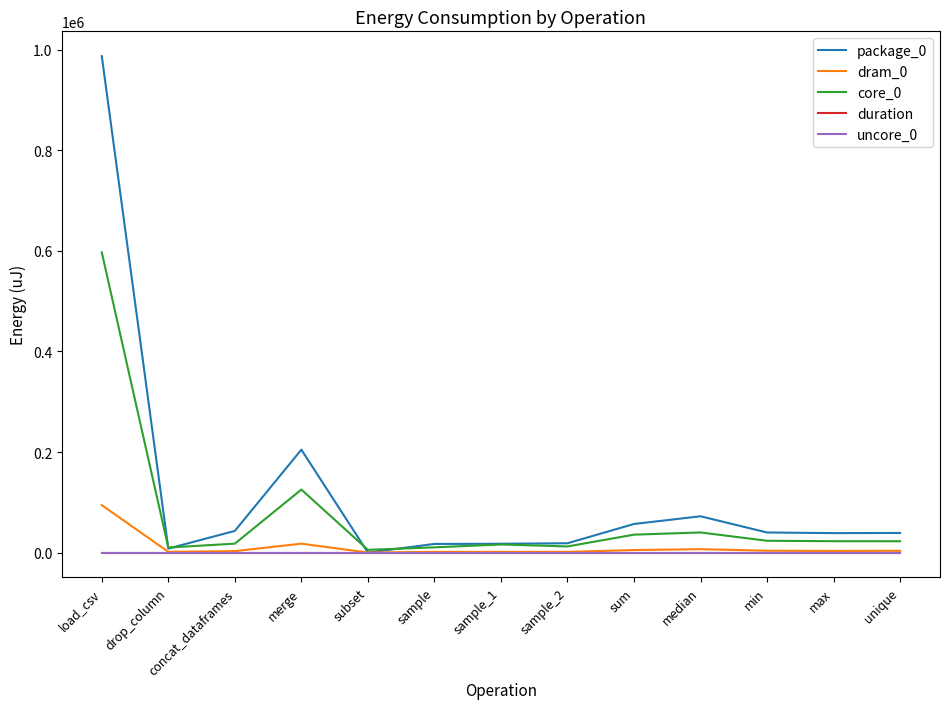

What is the highest value of the core_0 series?

597106.0